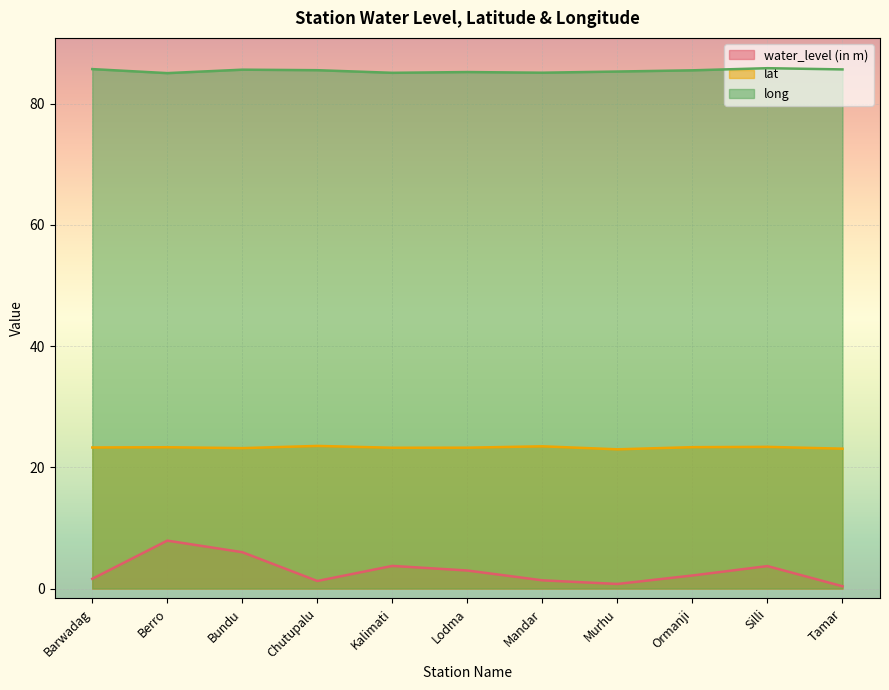

How many interior local valleys does the lat series have?

3